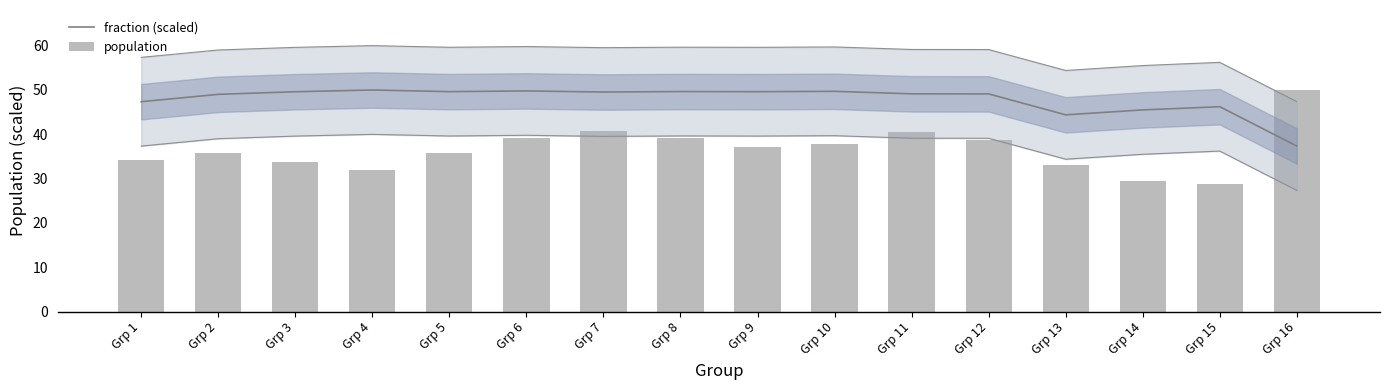

Is it true that fraction (scaled) equals 37.3 at Grp 16?

True